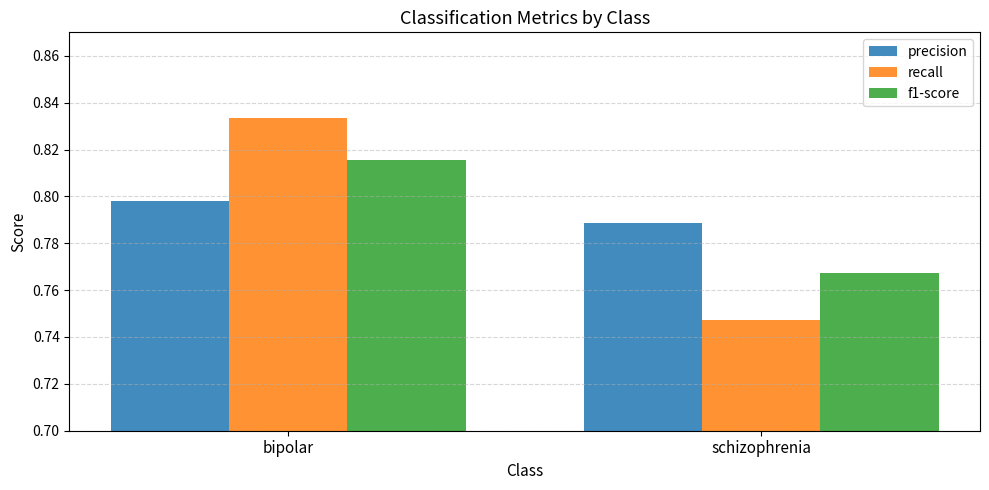

What is the sum of the recall values at bipolar and schizophrenia?

1.6